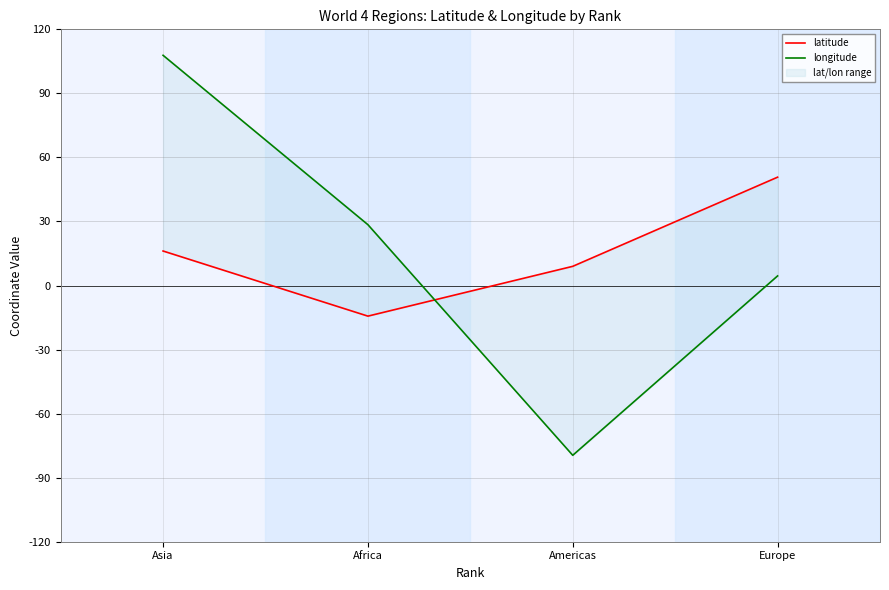

Reading left to right, what are all the values shown in this chart?

latitude: 16.2	-14.3	9.0	50.8
longitude: 107.8	28.5	-79.5	4.5